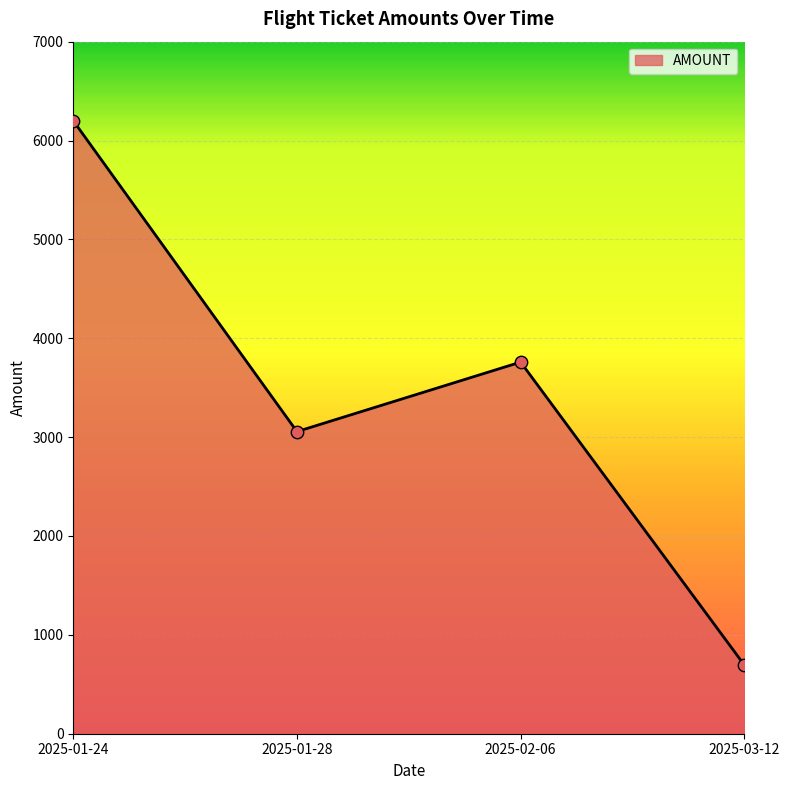

What is the ratio of the value at 2025-01-28 to the value at 2025-03-12?

4.4